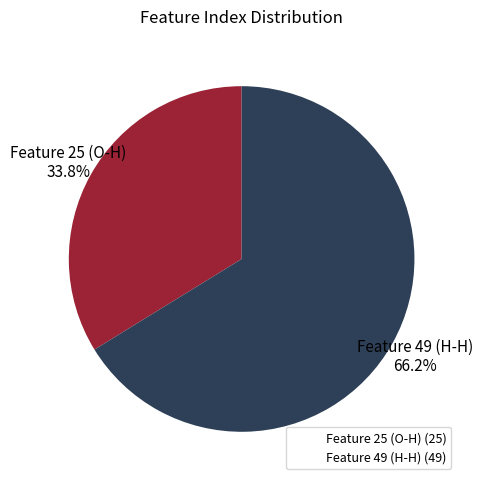

True or false: Feature 49 (H-H) accounts for 66% of the total.

True